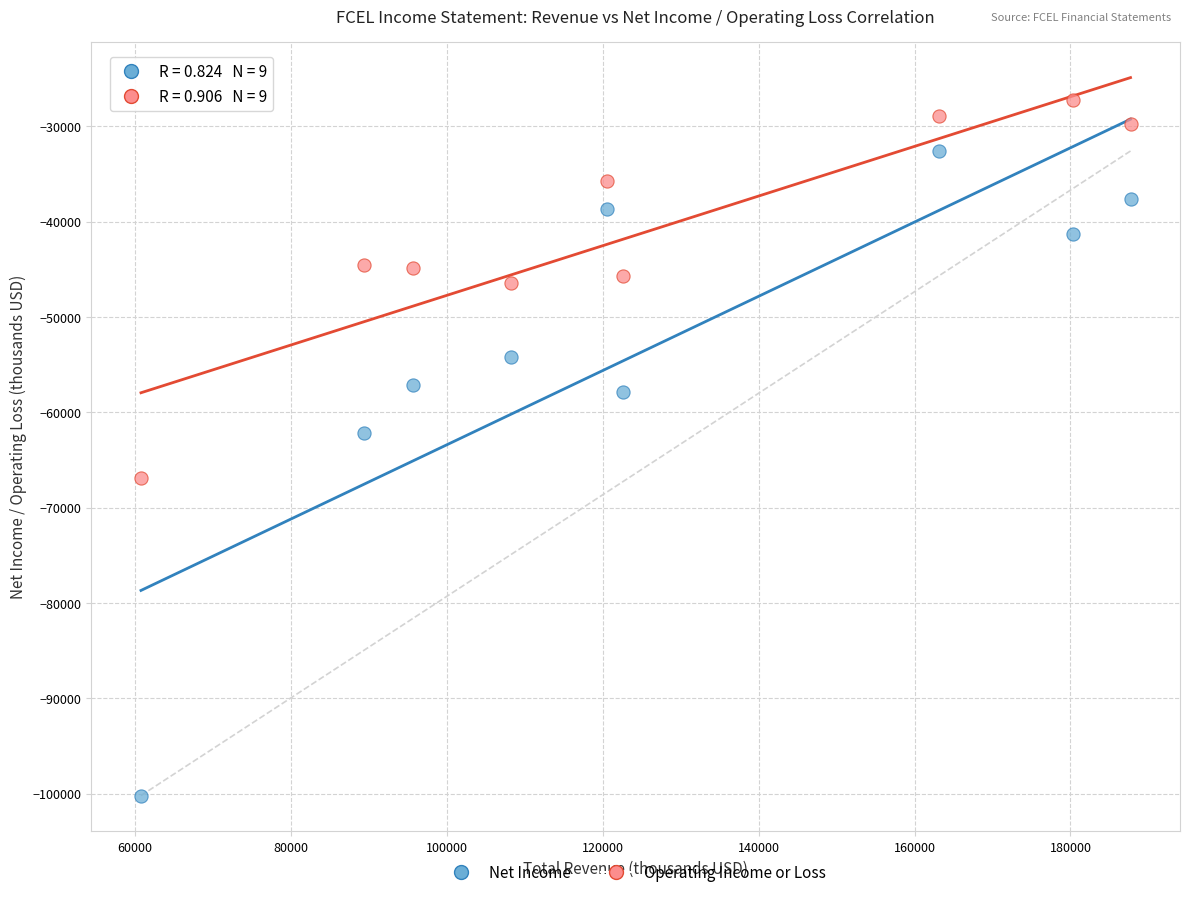

Across all data points, what is the range of Y values (max minus min)?

72900